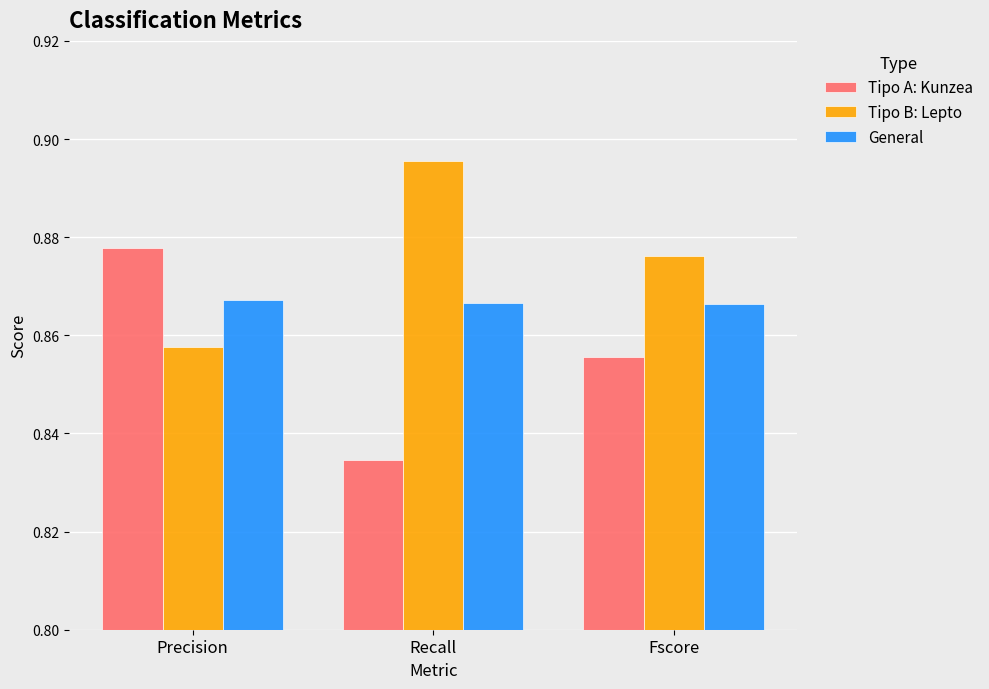

Rank the series by their average value, from highest to lowest.

Tipo B: Lepto, General, Tipo A: Kunzea